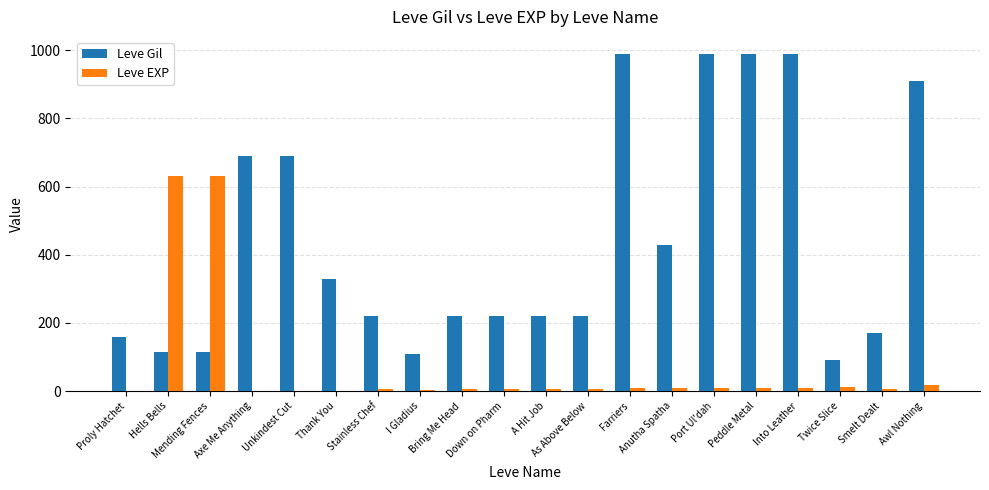

Which series has the largest total across all categories?

Leve Gil